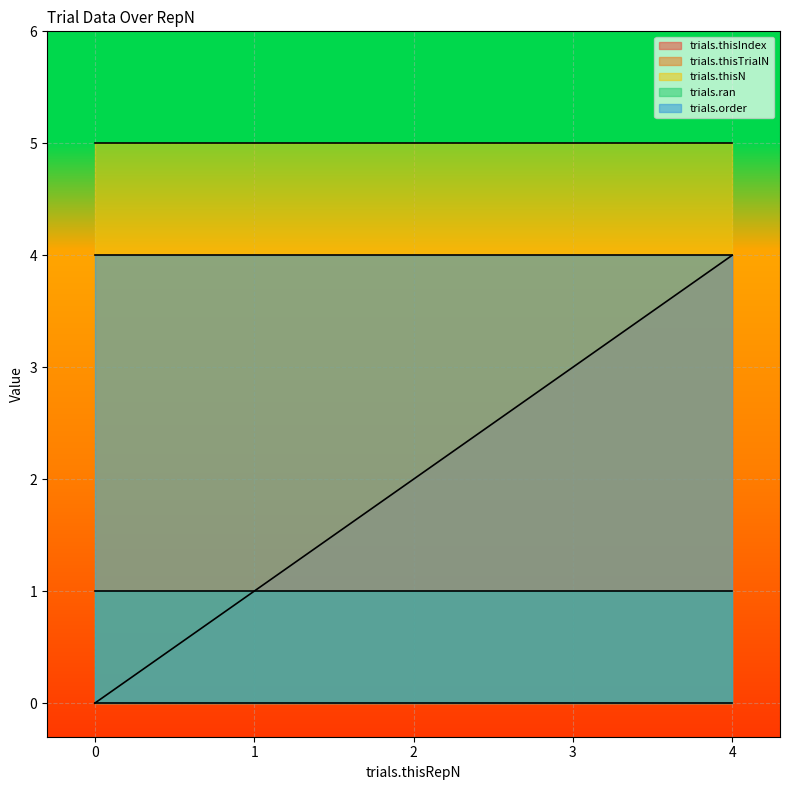

What is the difference between the highest and lowest values at 3?

5